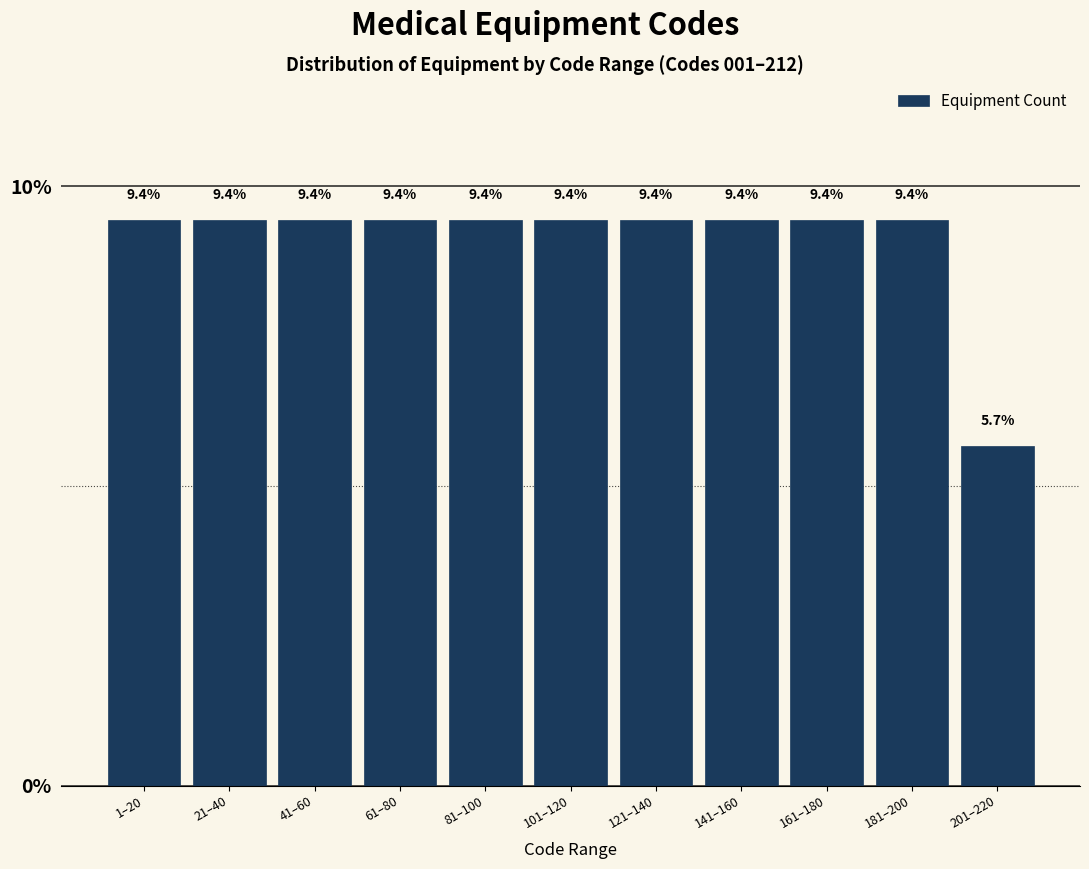

Reading left to right, list all the values displayed in this chart.

9.4	9.4	9.4	9.4	9.4	9.4	9.4	9.4	9.4	9.4	5.7